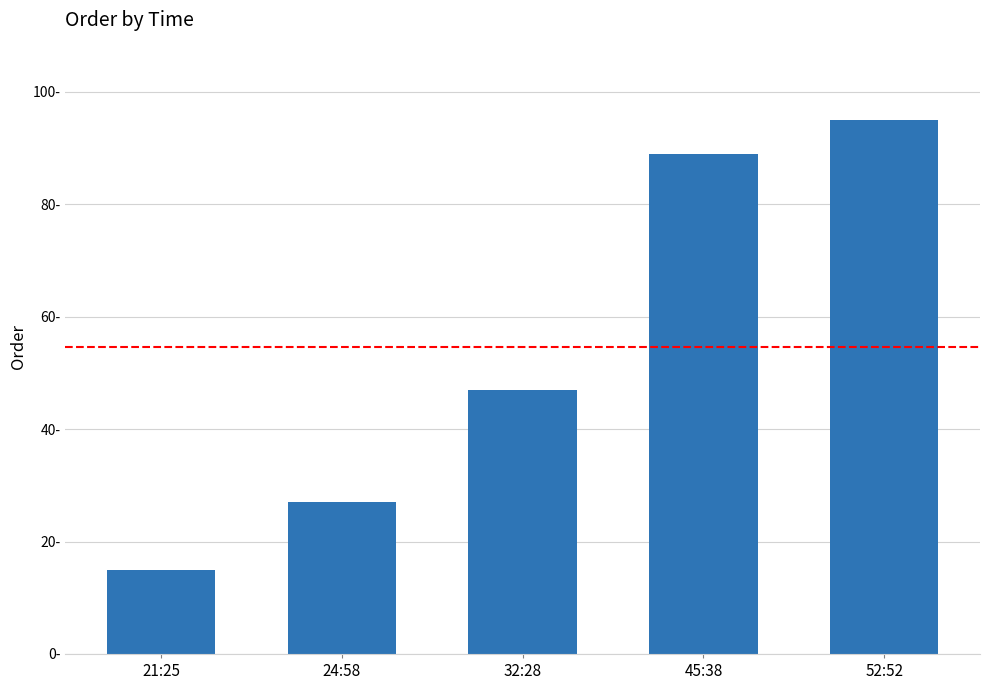

Does the chart contain any negative values?

No